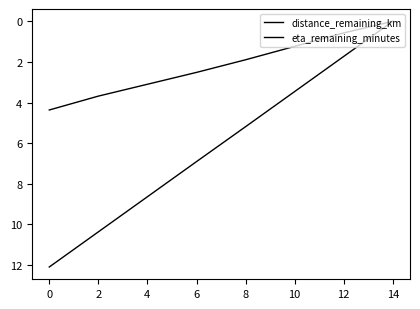

Rank the series by their maximum value, from highest to lowest.

eta_remaining_minutes, distance_remaining_km